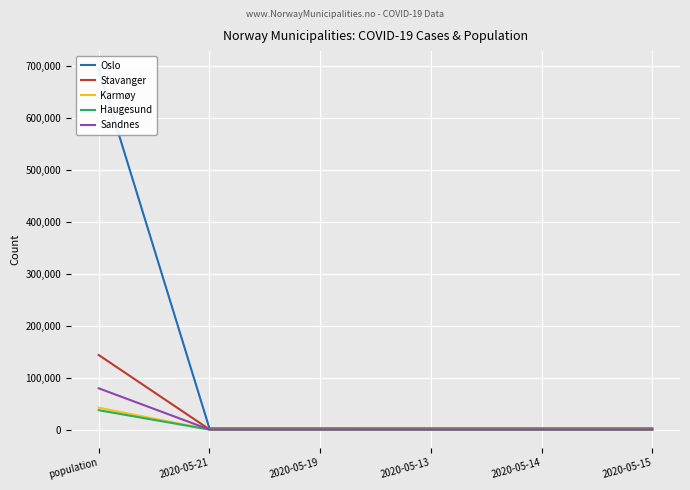

How many data points in Oslo are above 2560?

2